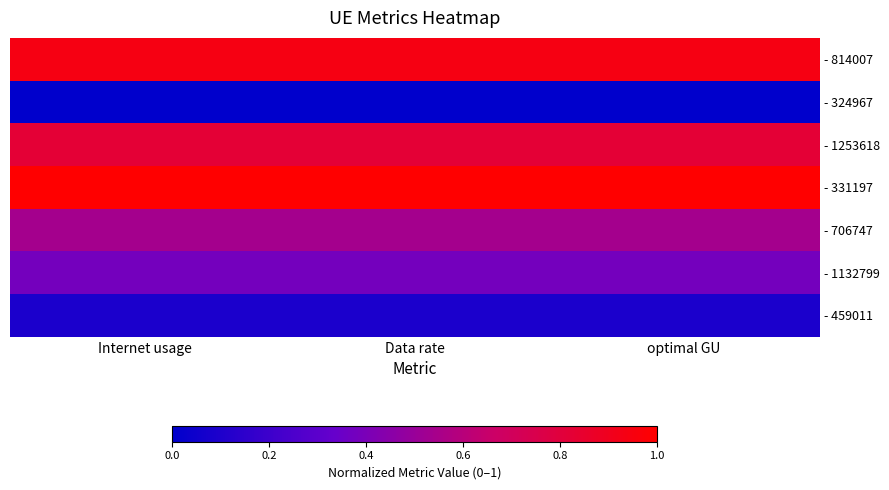

Reading right to left, transcribe all the data shown in this chart.

- 814007: optimal GU=0.9	Data rate=0.9	Internet usage=0.9
- 324967: optimal GU=0.0	Data rate=0.0	Internet usage=0.0
- 1253618: optimal GU=0.8	Data rate=0.8	Internet usage=0.8
- 331197: optimal GU=1.0	Data rate=1.0	Internet usage=1.0
- 706747: optimal GU=0.5	Data rate=0.5	Internet usage=0.5
- 1132799: optimal GU=0.4	Data rate=0.4	Internet usage=0.4
- 459011: optimal GU=0.1	Data rate=0.1	Internet usage=0.1